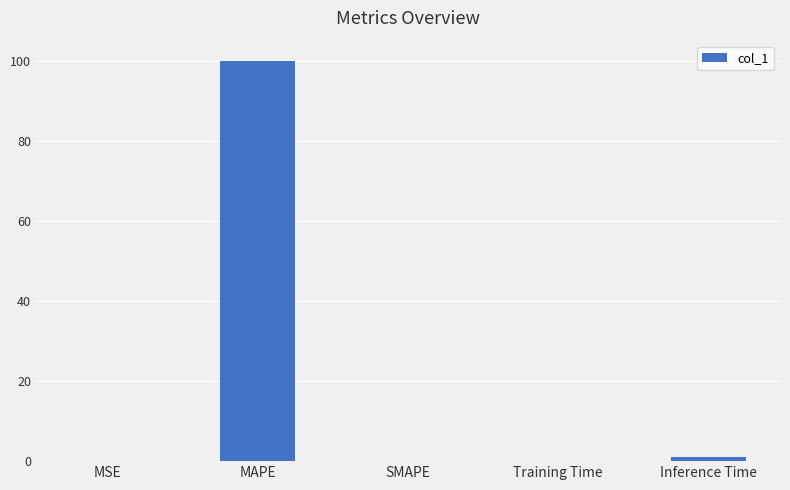

Which category has the highest value across all series?

MAPE